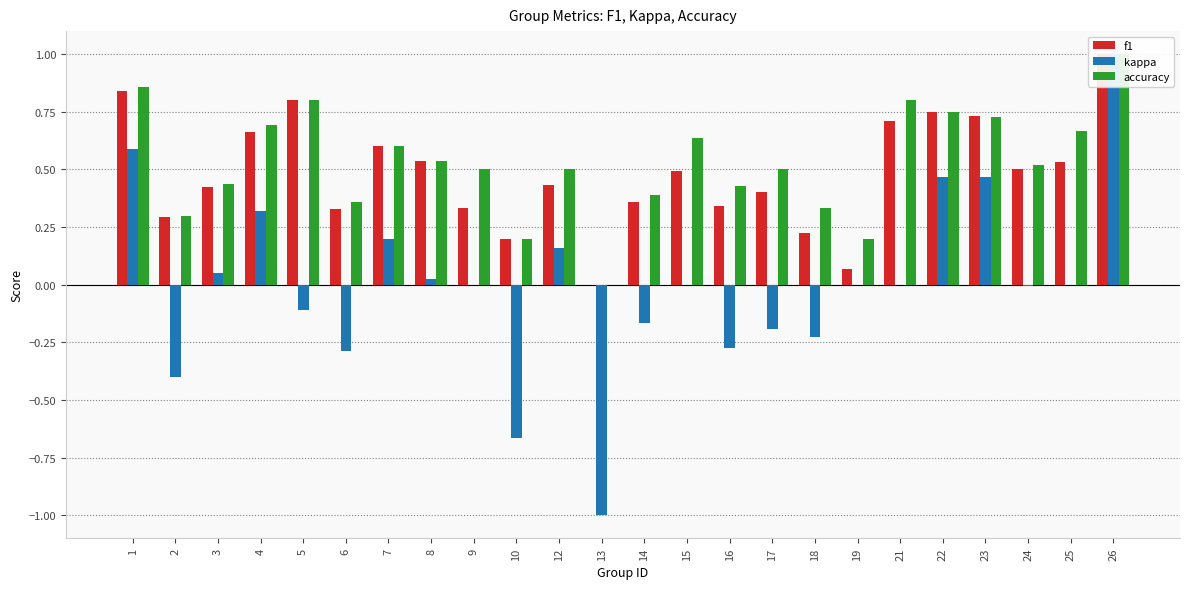

True or false: accuracy has a value of 0.5 at 8.

True